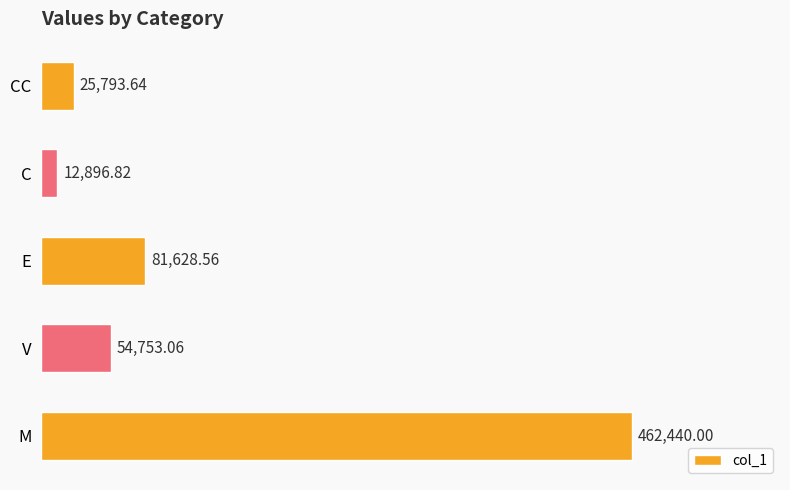

What is the ratio of the value at M to the value at E?

5.7